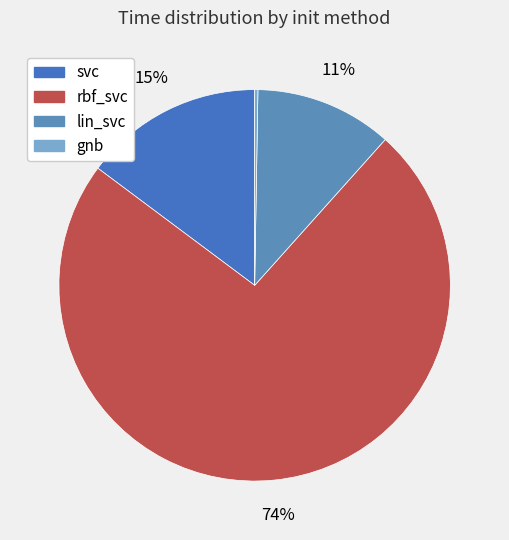

Which category has the biggest portion of the pie?

rbf_svc